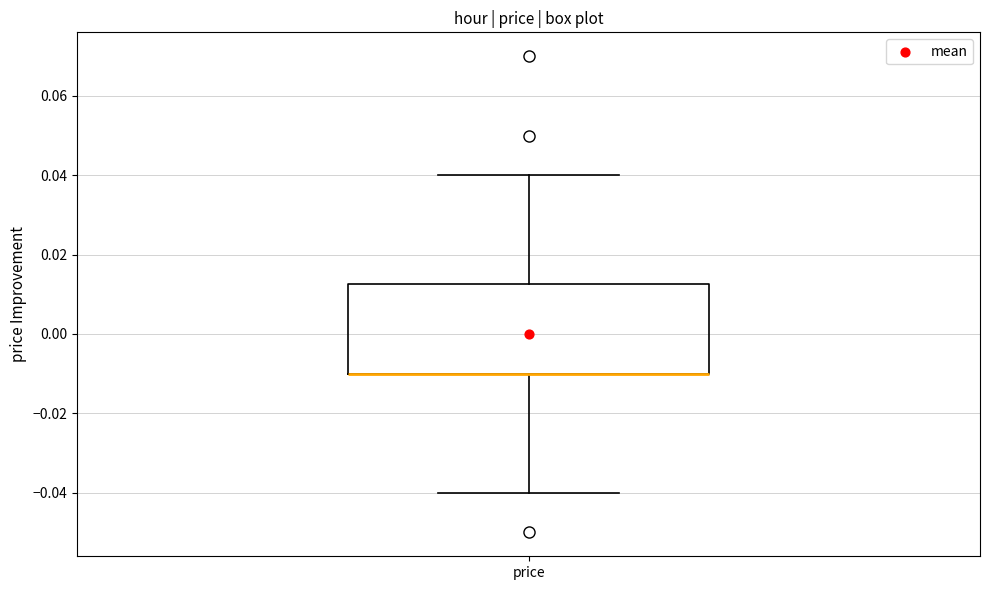

Transcribe this box plot: give where the median line is, the range the box spans, and where the two whiskers end, as read against the y-axis. The values are not printed on the chart, so give them approximately, as read against the axis.

median -0.010 (drawn on the box's lower edge), box -0.010 to 0.012, whiskers -0.040 to 0.040